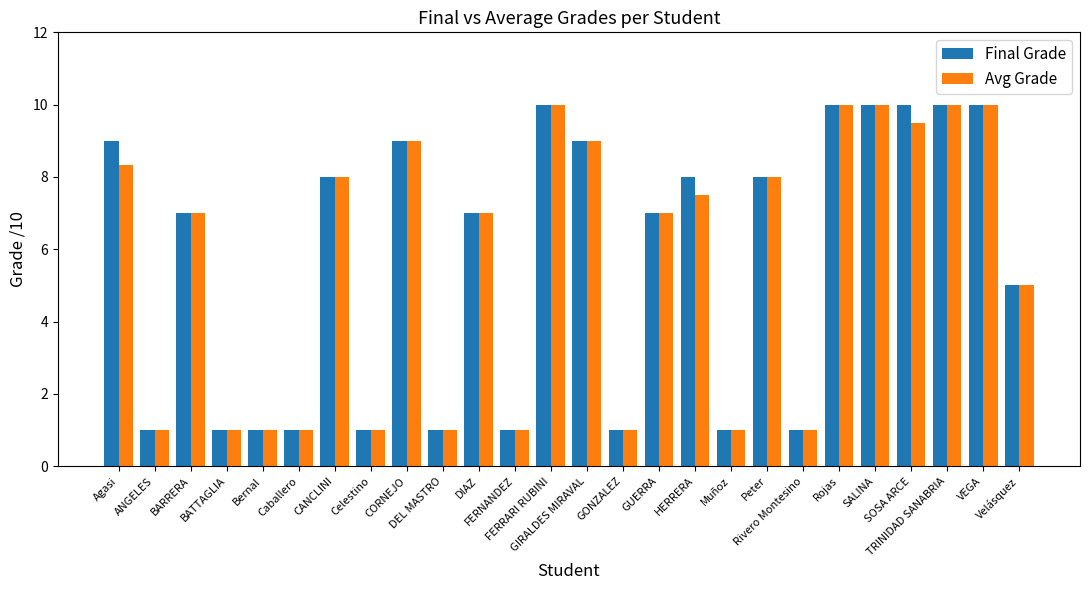

What is the label of the 23rd bar from the left?

SOSA ARCE